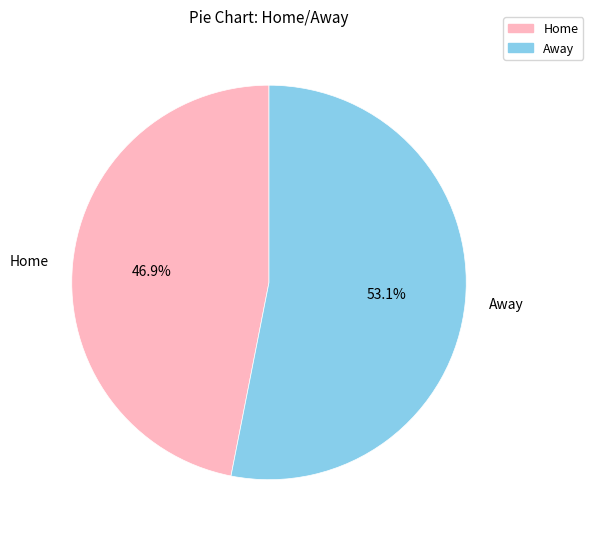

To the nearest percent, what is the combined percentage of Away and Home?

100%